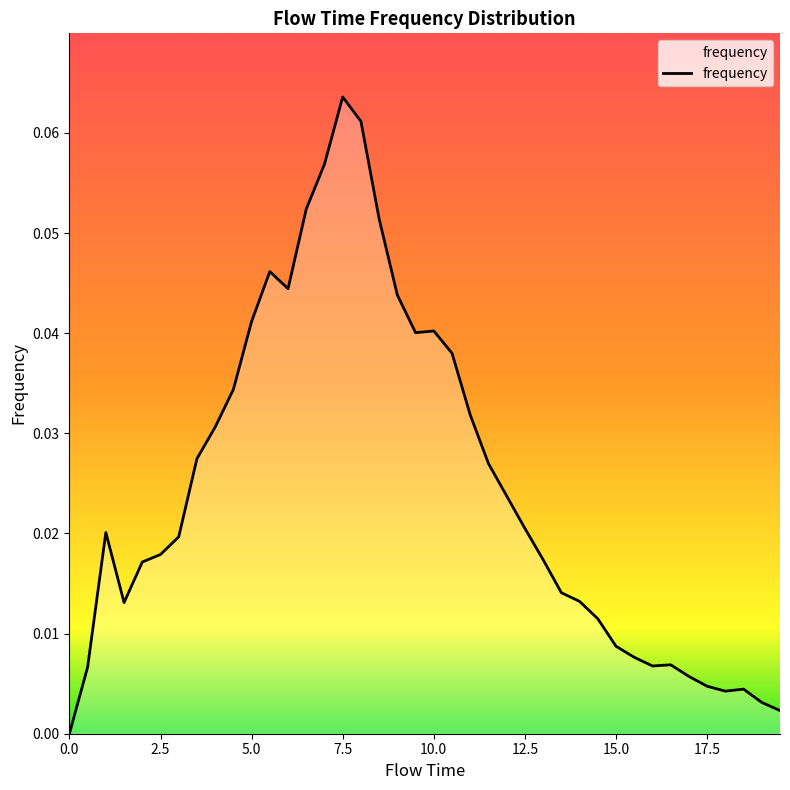

What is the maximum value shown in the chart?

0.1